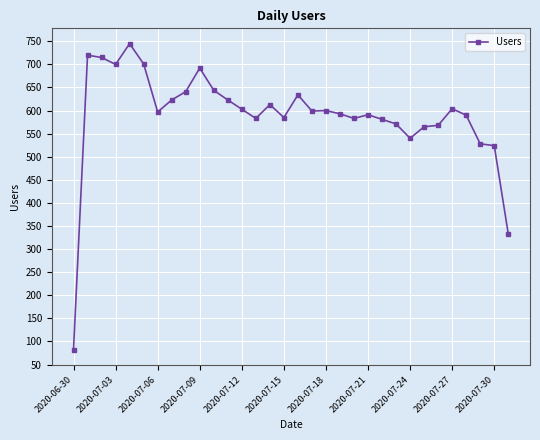

What is the difference between the maximum and minimum values?

663